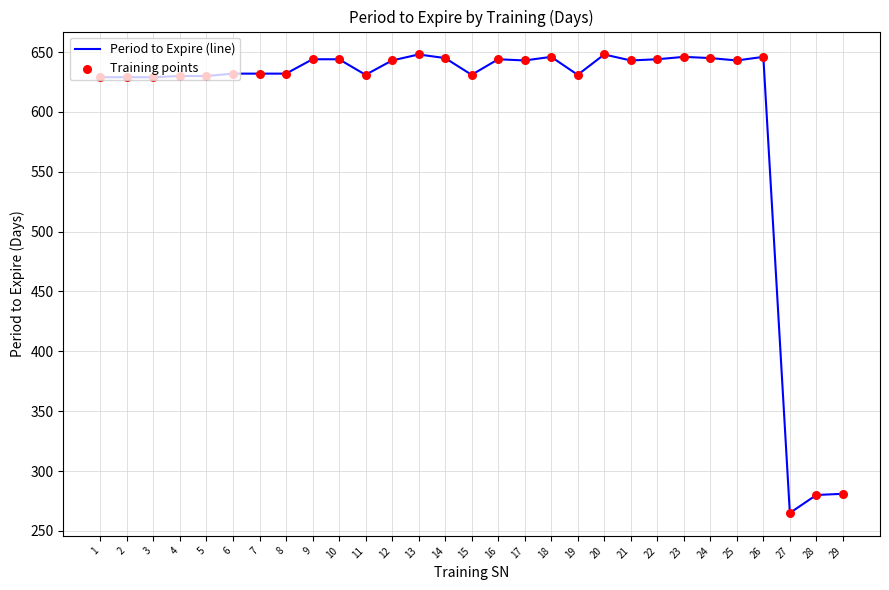

Approximately how many times larger is the value at 21 compared to 3?

1.0